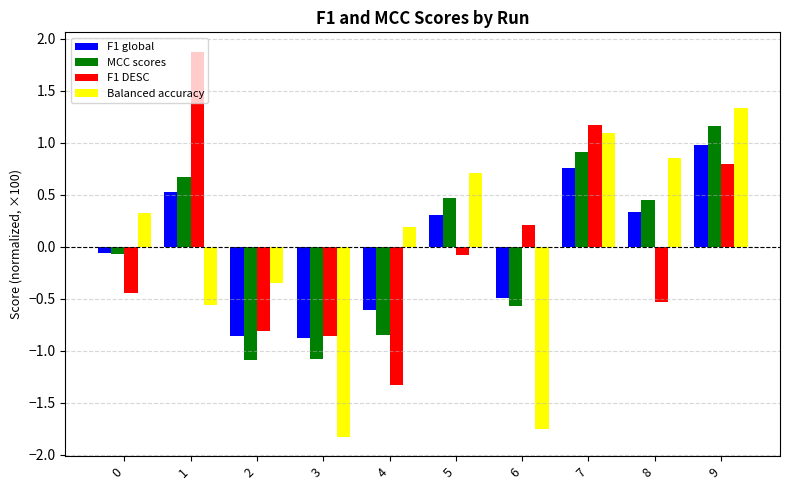

List the series in order of their peak value, lowest first.

F1 global, MCC scores, Balanced accuracy, F1 DESC